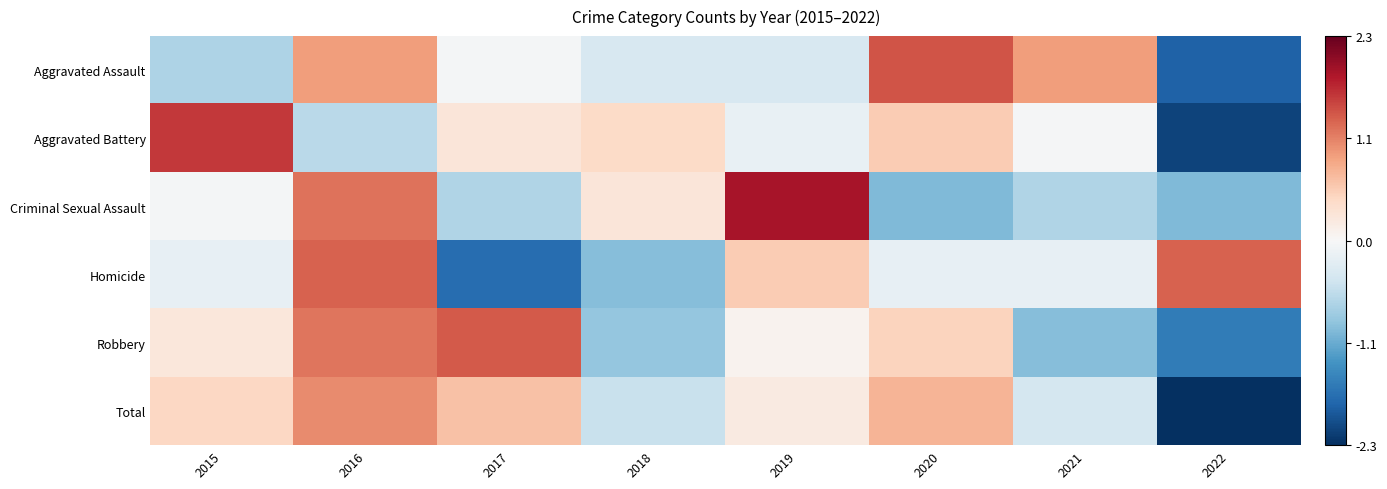

Which category has the highest value across all series?

2019